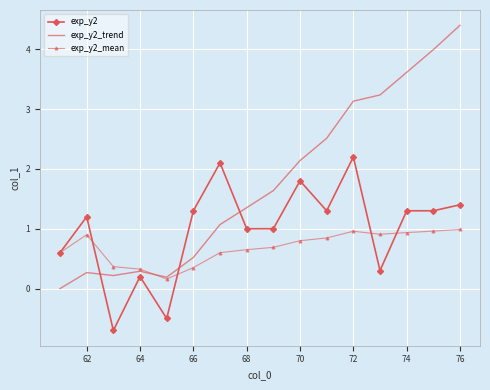

Rank the series by their maximum value, from lowest to highest.

exp_y2_mean, exp_y2, exp_y2_trend